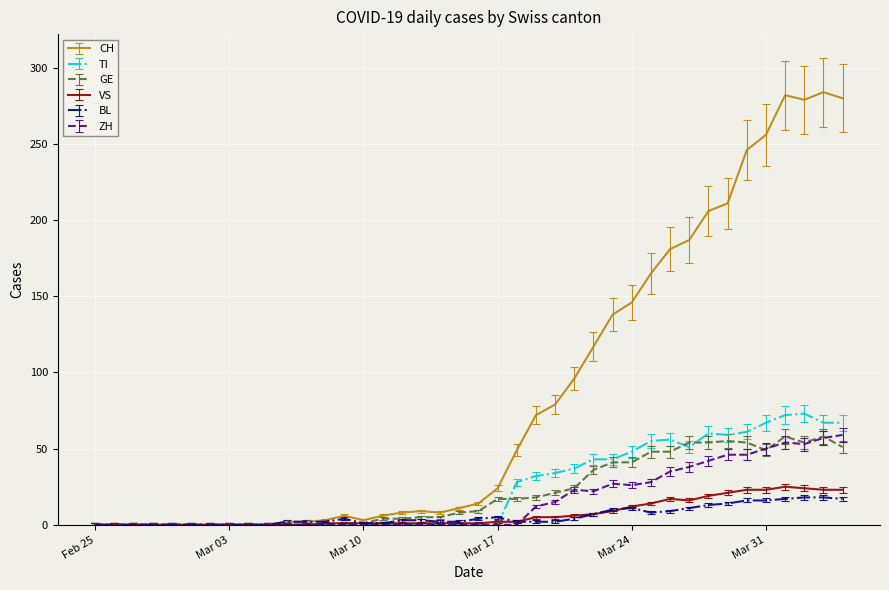

What is the maximum value shown in the chart?

284